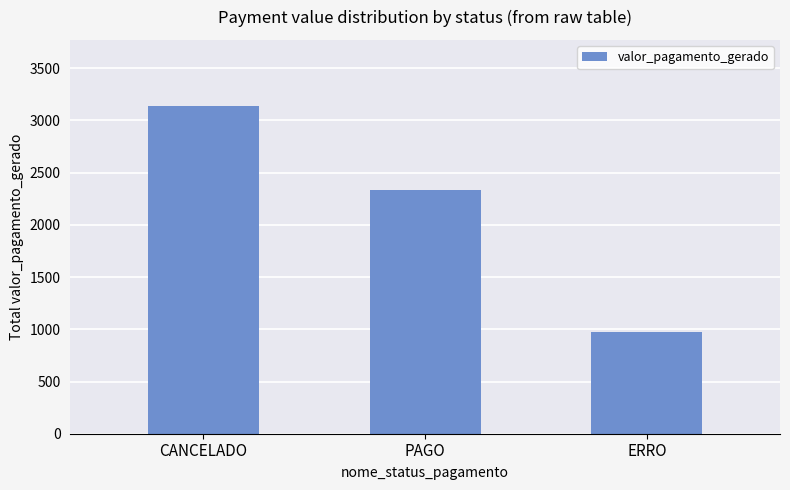

How many bars are there in total?

3